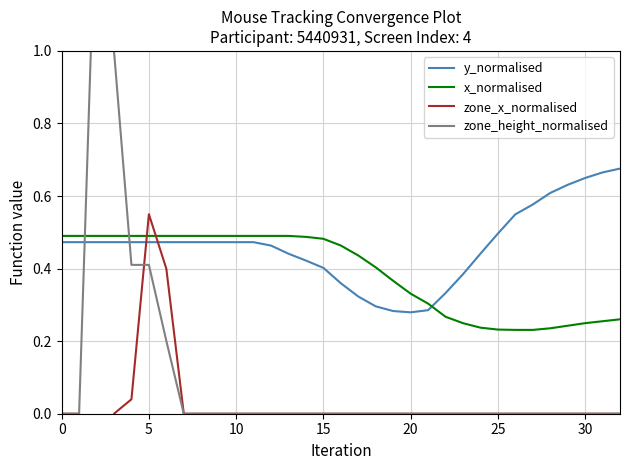

At 28, list the series in order from smallest to largest.

zone_x_normalised, zone_height_normalised, x_normalised, y_normalised